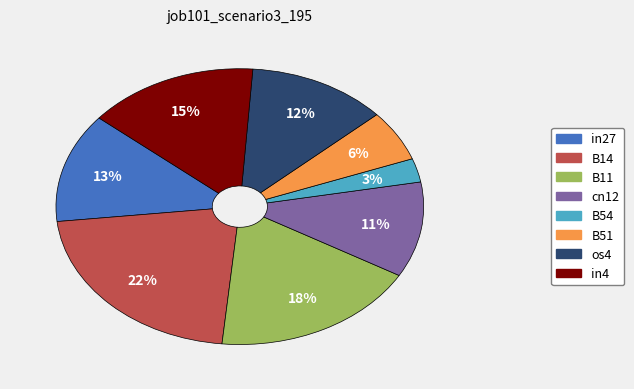

Is the sum of in27 and B11 greater than half?

No